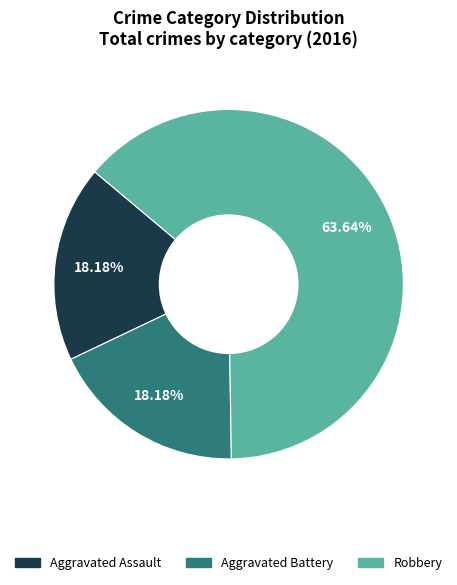

What is the total percentage of Aggravated Assault and Robbery?

81.8%